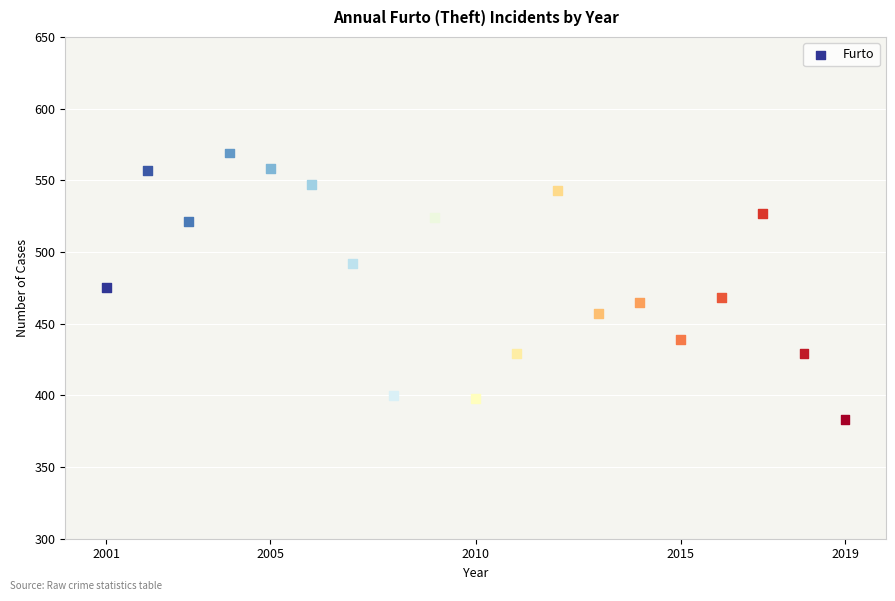

What is the range of X values (max minus min)?

18